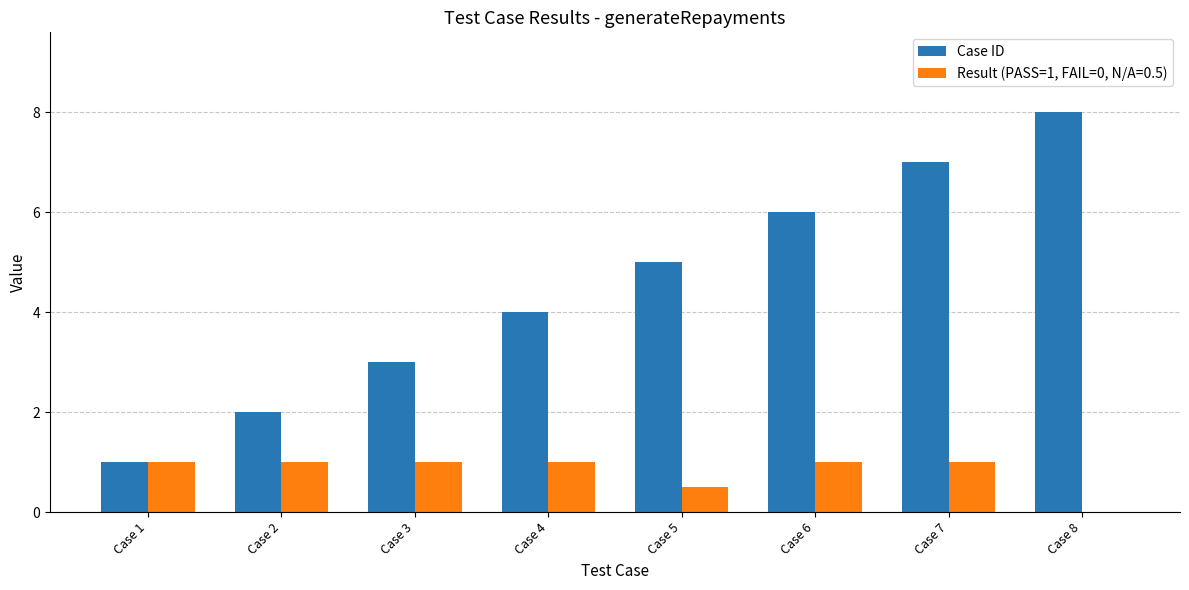

The Result (PASS=1, FAIL=0, N/A=0.5) series shows 1.0 at Case 4. True or false?

True